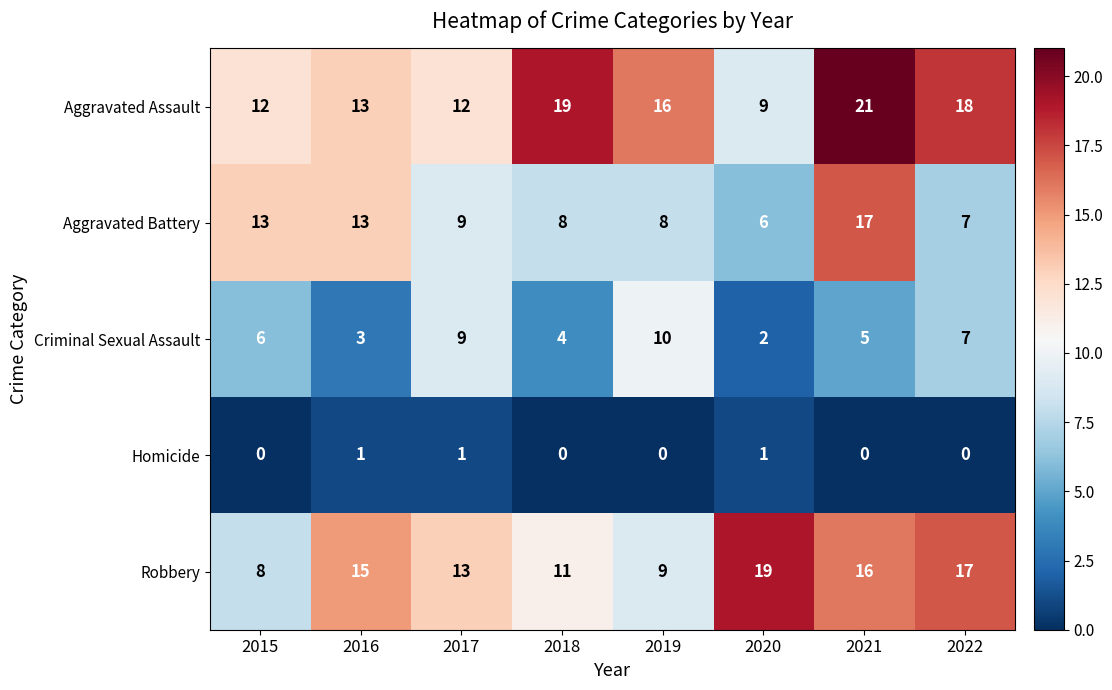

What is the difference between the maximum and minimum values in the Robbery series?

11